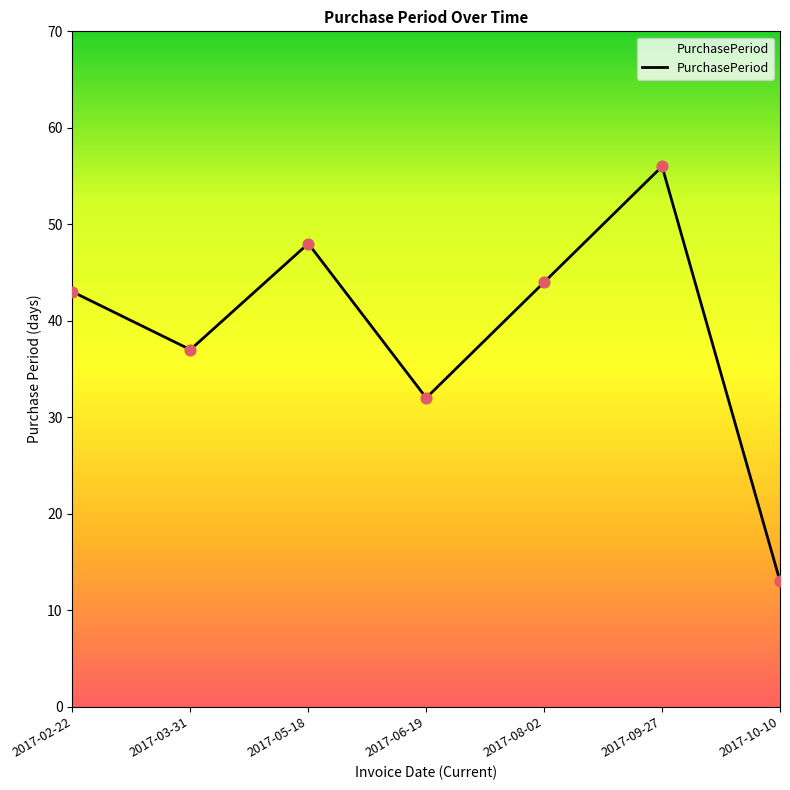

What is the change in value from 2017-05-18 to 2017-10-10?

-35